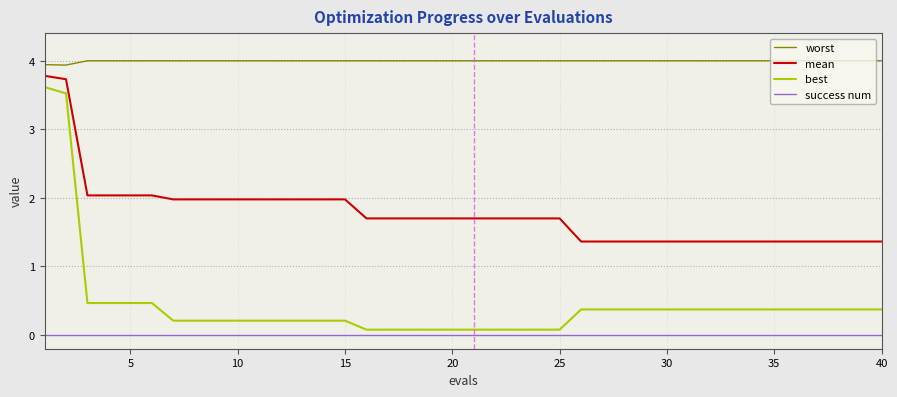

True or false: worst and success num intersect in this chart.

False